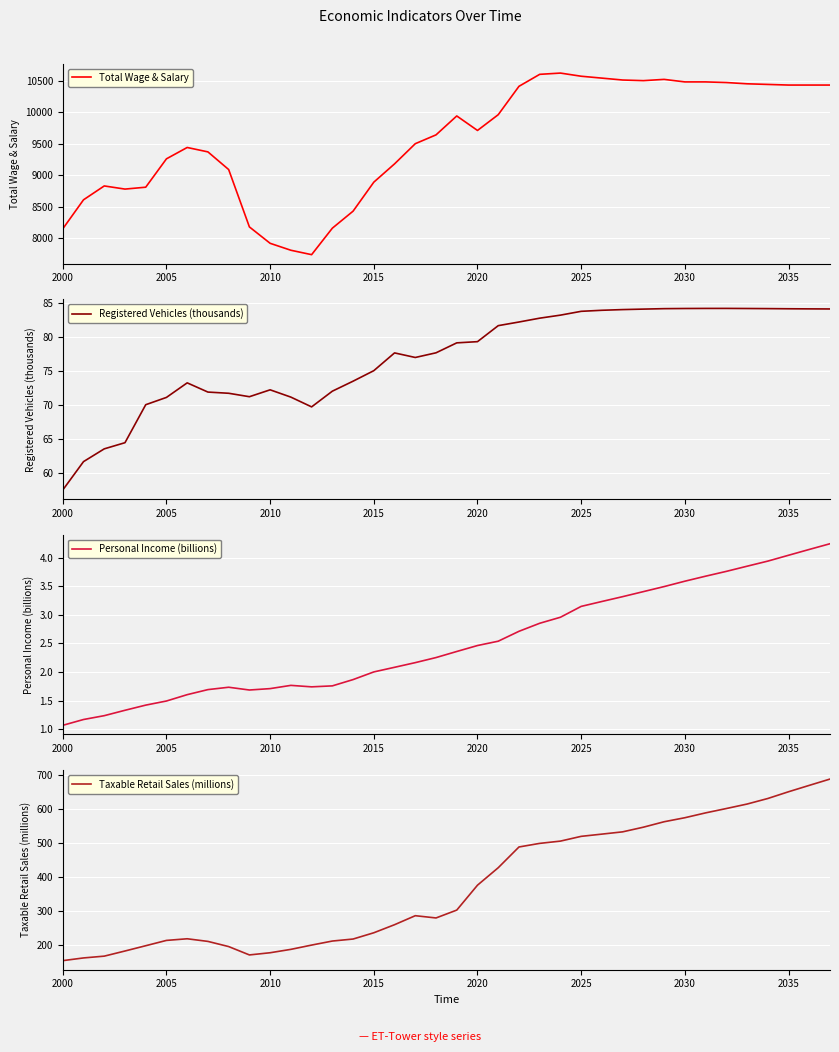

What is the difference between the maximum and minimum values in the Registered Vehicles (thousands) series?

26.7